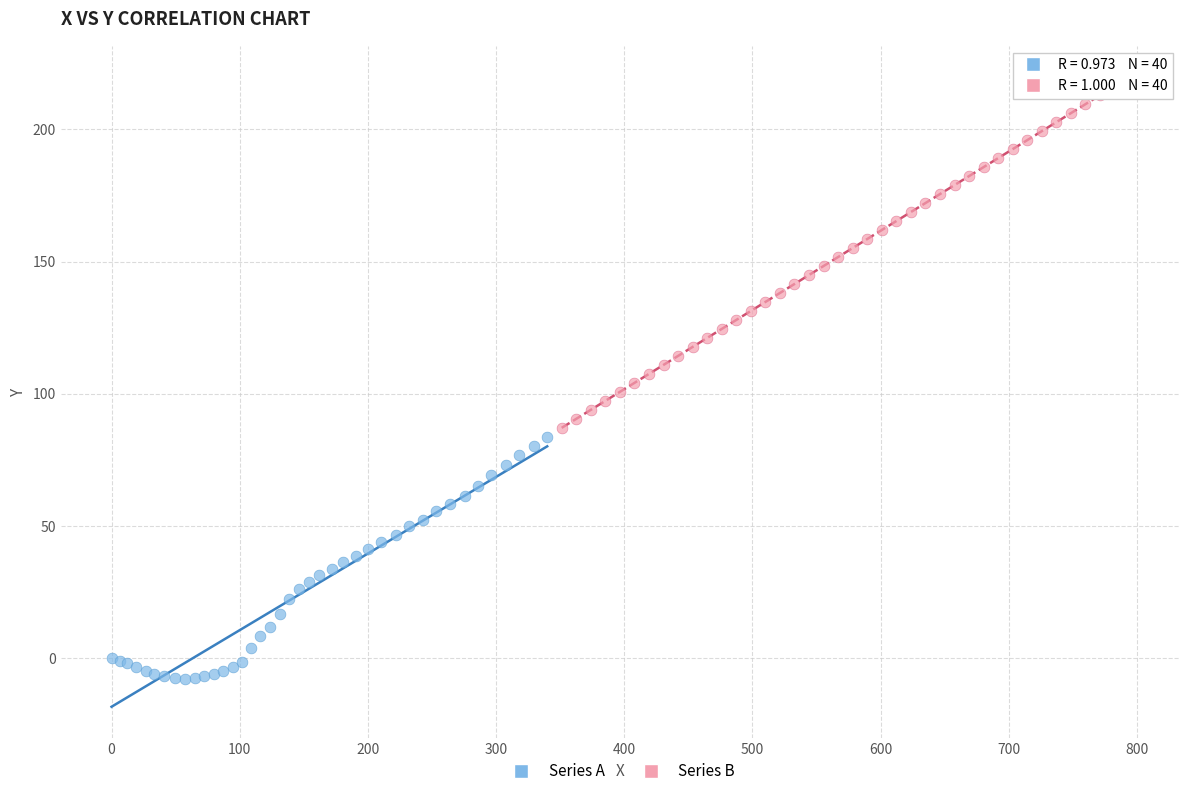

Which series has the widest spread of Y values?

Series B